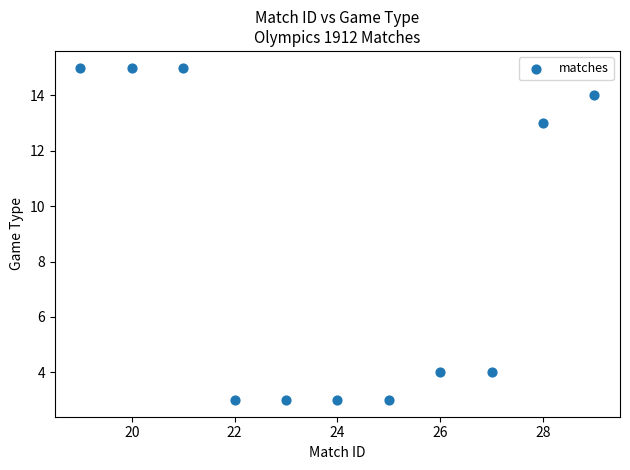

What is the average Y value?

8